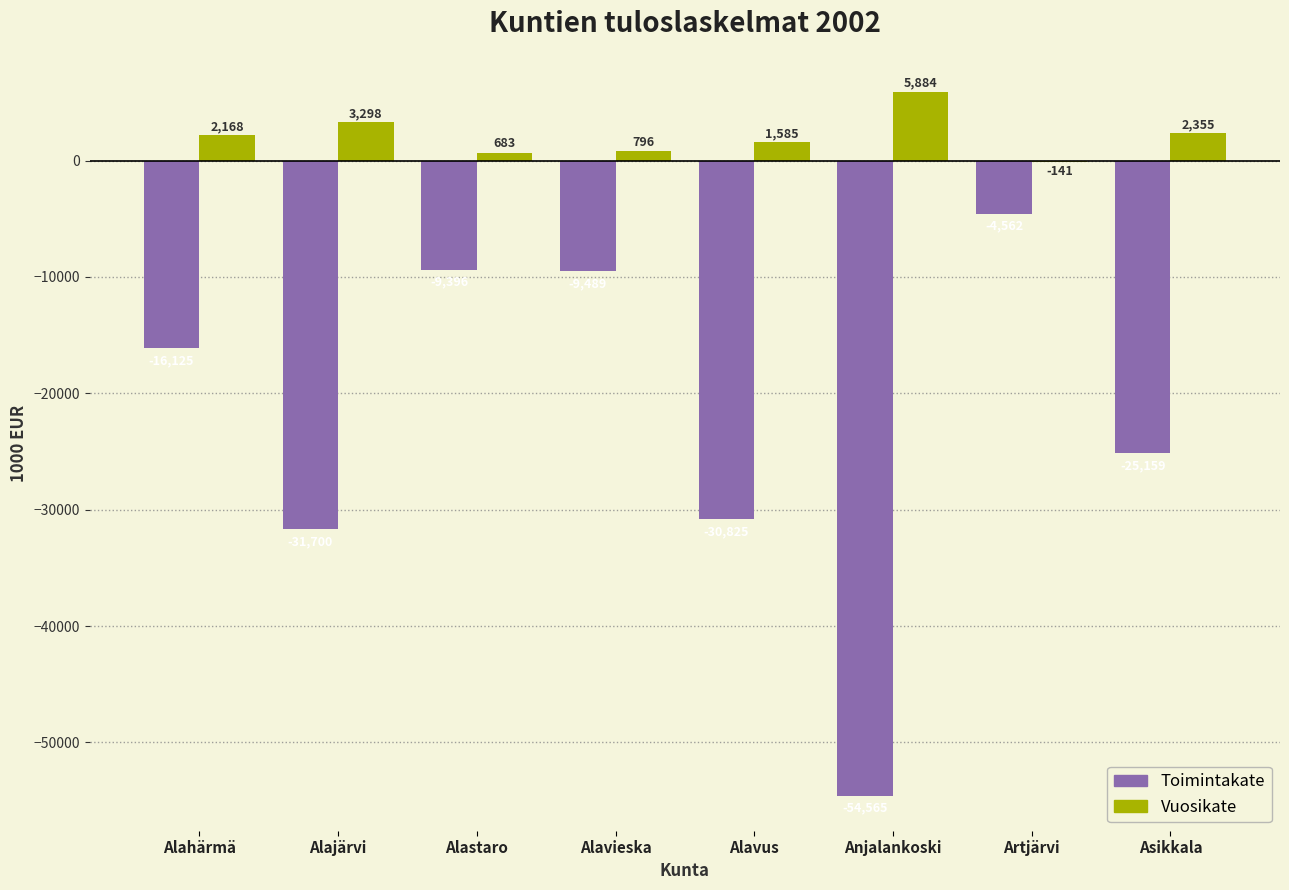

The Vuosikate series shows 3298 at Alajärvi. True or false?

True